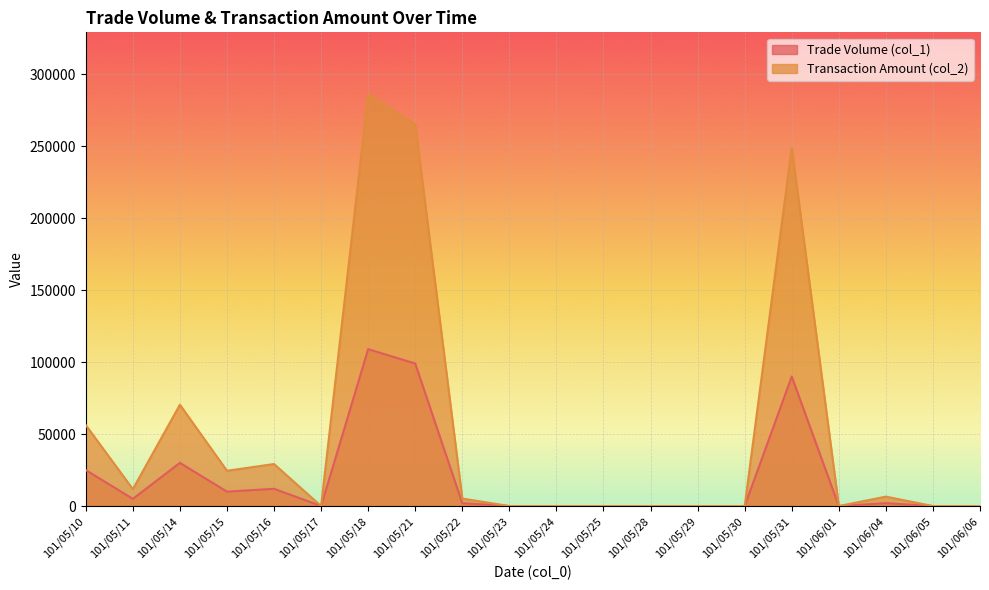

What is the maximum value shown in the chart?

286180